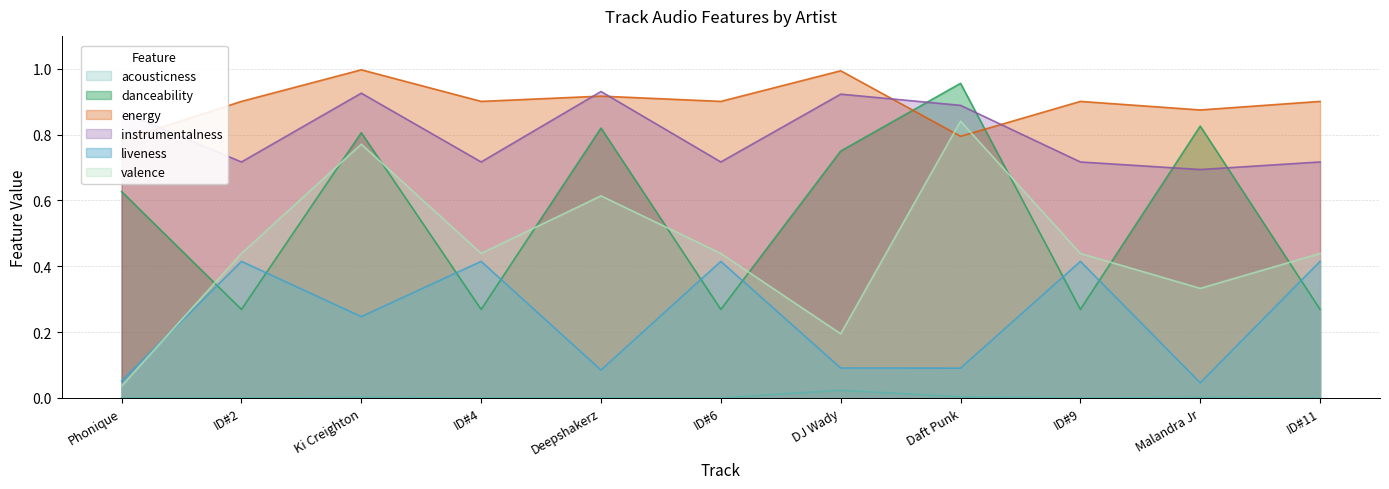

List the series in order of their peak value, highest first.

energy, danceability, instrumentalness, valence, liveness, acousticness